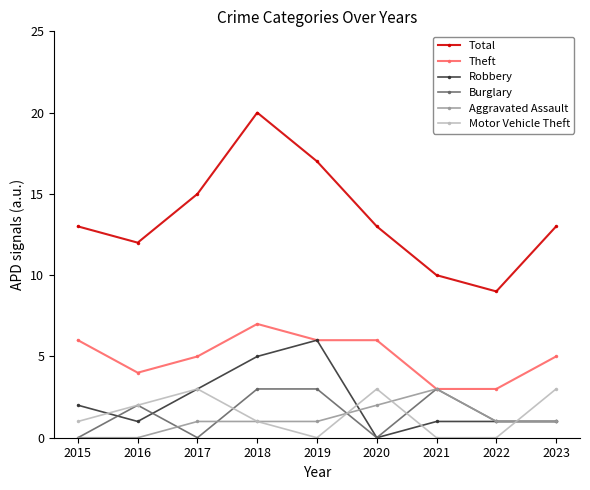

At which category is the sum across all series the highest?

2018